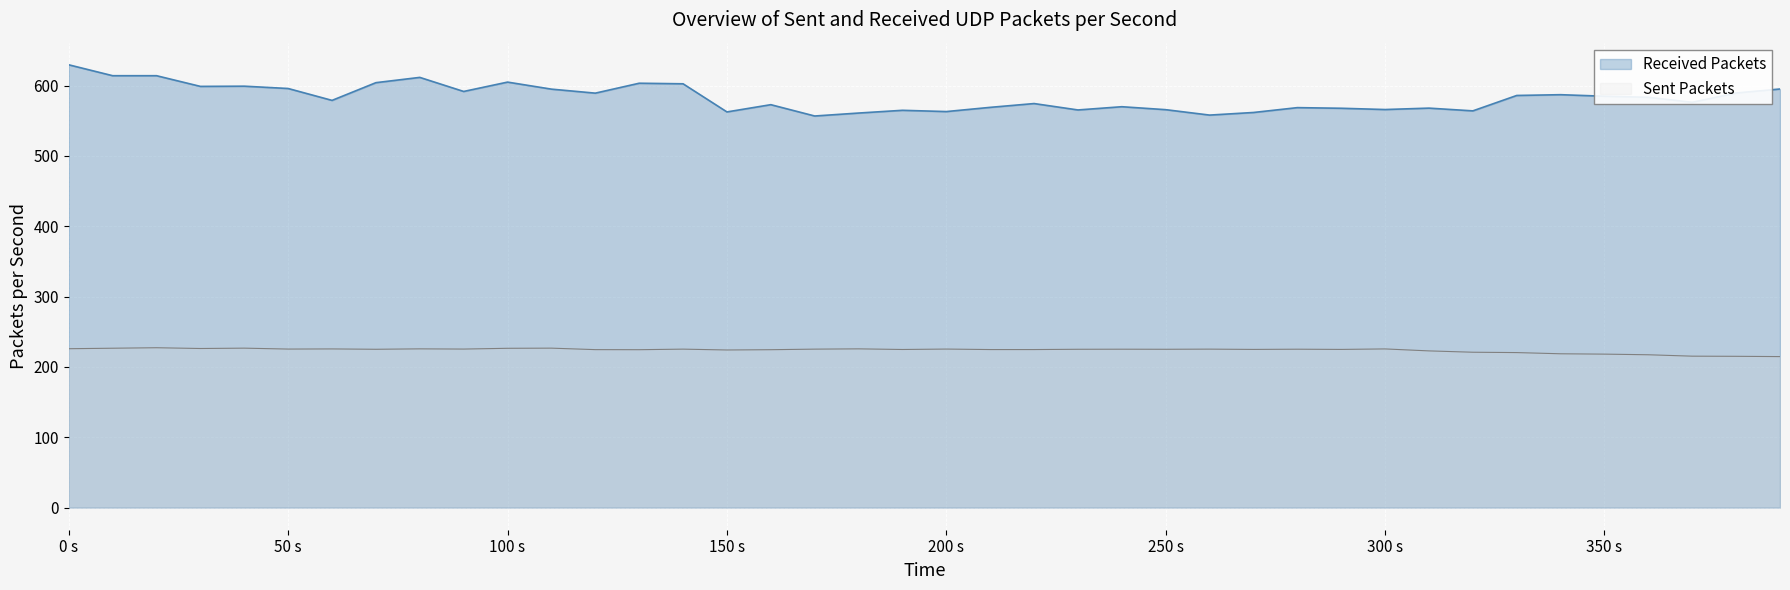

Which series has the largest total across all categories?

Received Packets